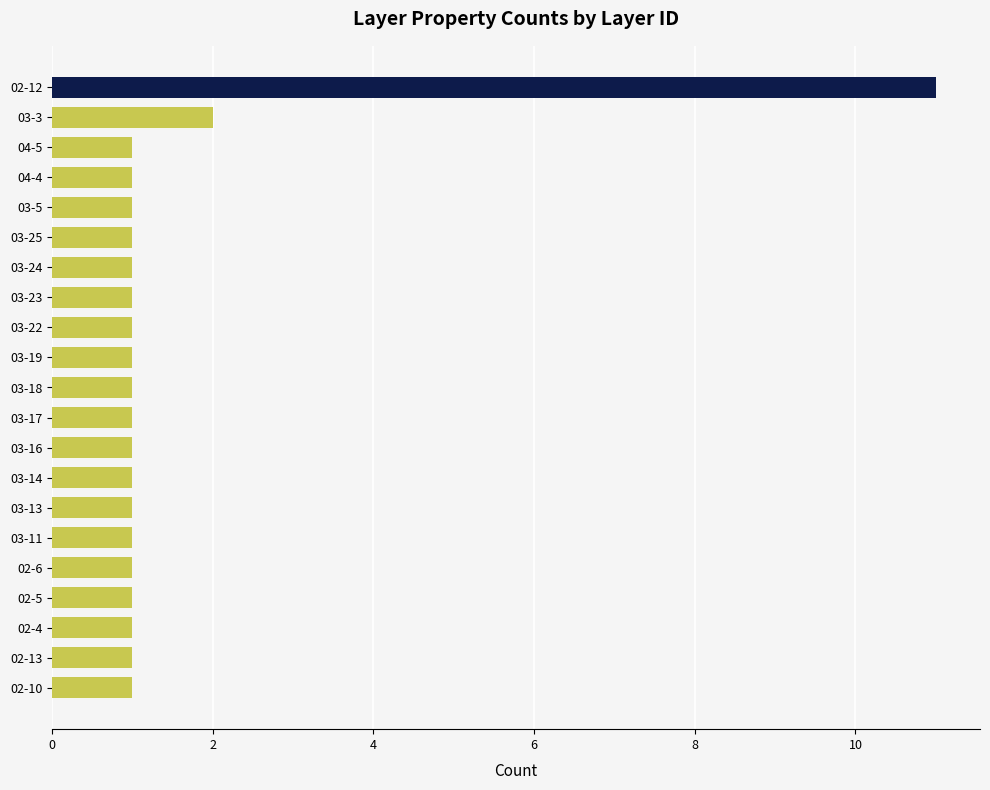

What is the difference between the maximum and second lowest values?

10